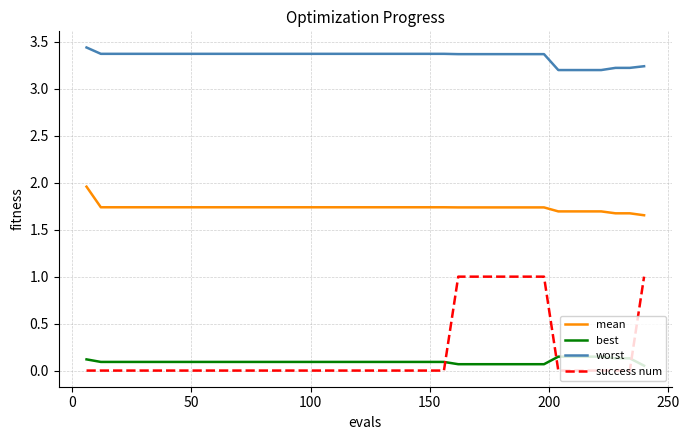

True or false: best and worst intersect in this chart.

False